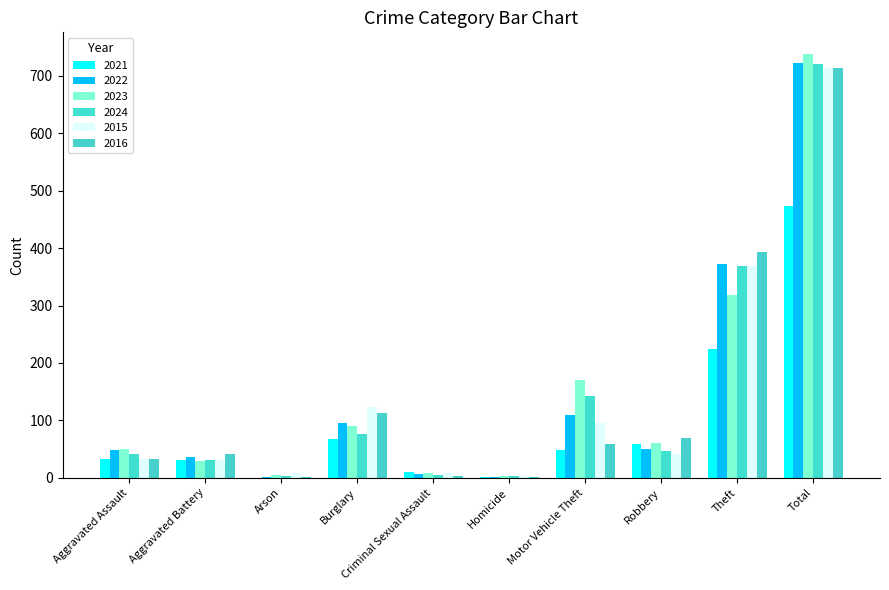

List the labels in order of 2022 value, smallest first.

Arson, Homicide, Criminal Sexual Assault, Aggravated Battery, Aggravated Assault, Robbery, Burglary, Motor Vehicle Theft, Theft, Total